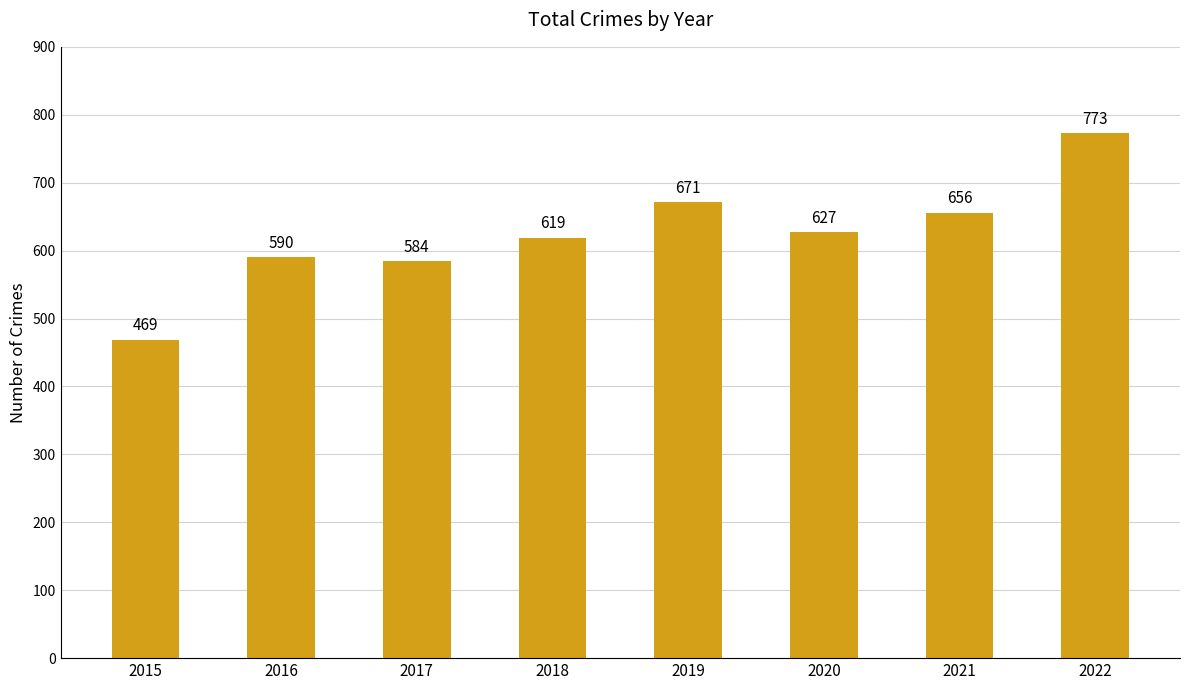

List the labels in order of value, largest first.

2022, 2019, 2021, 2020, 2018, 2016, 2017, 2015